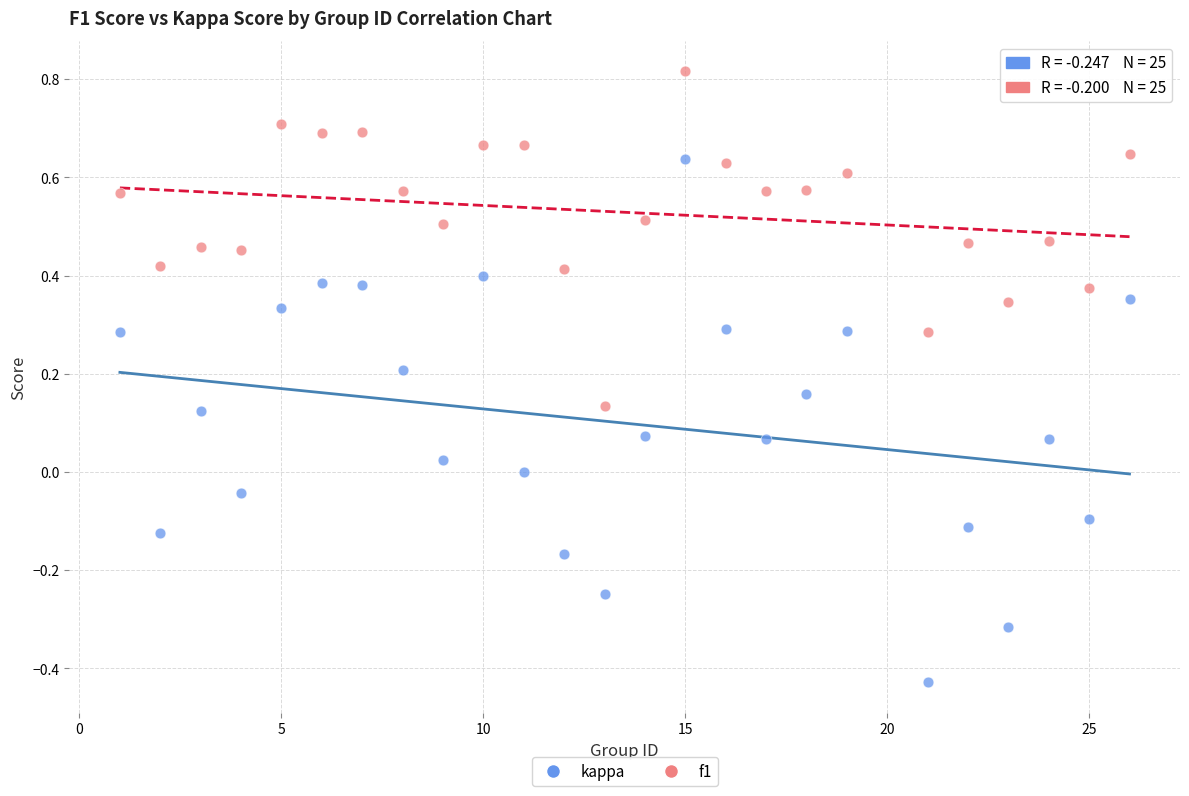

Across all data points, what is the range of X values (max minus min)?

25.0